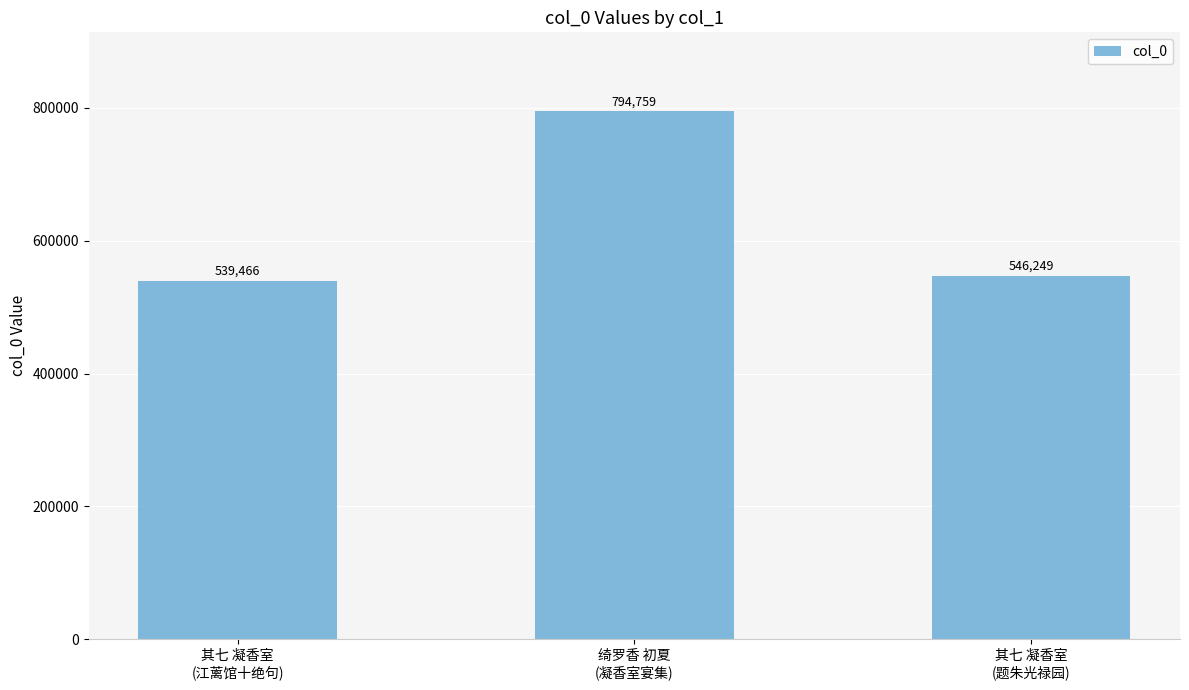

Reading right to left, what are all the values shown in this chart?

其七 凝香室
(题朱光禄园)=546249	绮罗香 初夏
(凝香室宴集)=794759	其七 凝香室
(江蓠馆十绝句)=539466